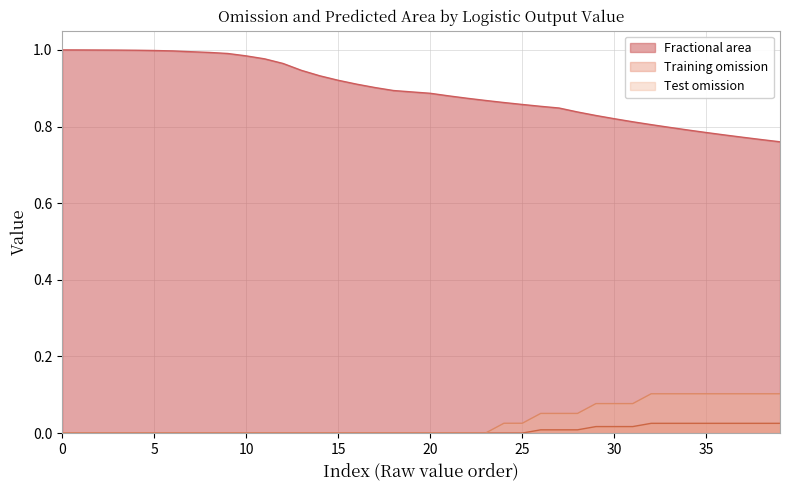

Which series has the widest spread of values?

Fractional area